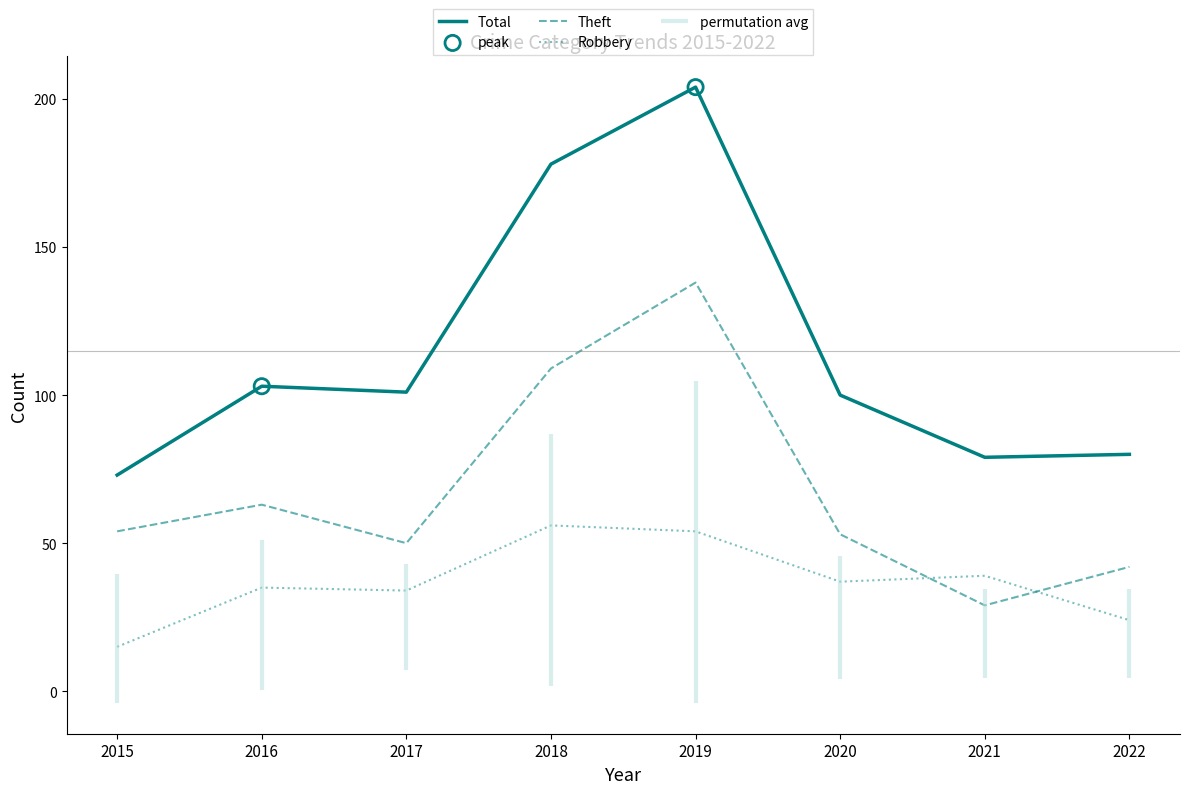

What is the total value across all series at 2021?

147